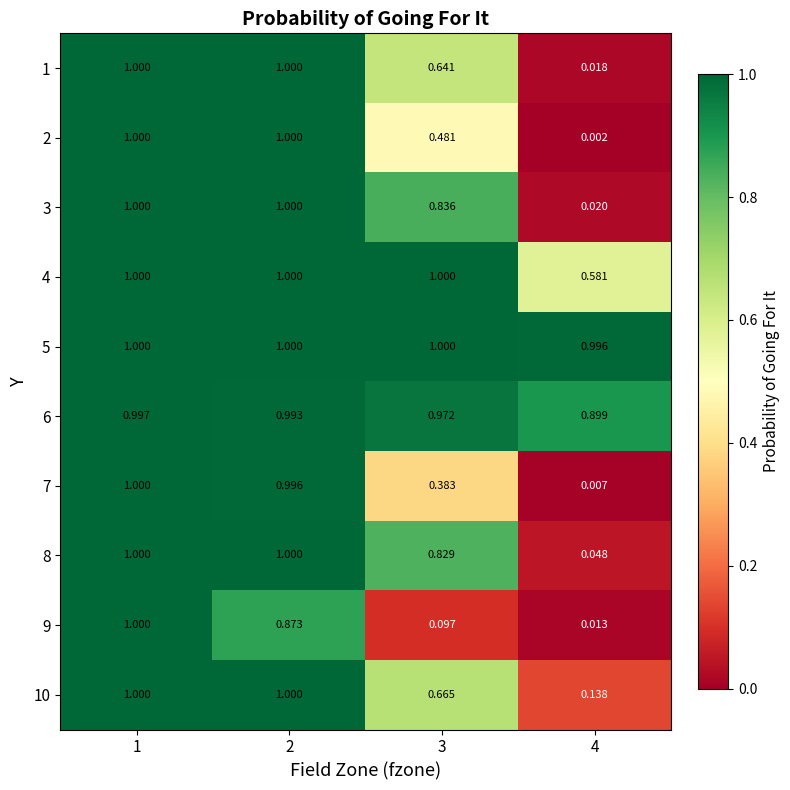

Reading right to left, list all the values displayed in this chart.

1: 4=0.0	3=0.6	2=1.0	1=1.0
2: 4=0.0	3=0.5	2=1.0	1=1.0
3: 4=0.0	3=0.8	2=1.0	1=1.0
4: 4=0.6	3=1.0	2=1.0	1=1.0
5: 4=1.0	3=1.0	2=1.0	1=1.0
6: 4=0.9	3=1.0	2=1.0	1=1.0
7: 4=0.0	3=0.4	2=1.0	1=1.0
8: 4=0.0	3=0.8	2=1.0	1=1.0
9: 4=0.0	3=0.1	2=0.9	1=1.0
10: 4=0.1	3=0.7	2=1.0	1=1.0